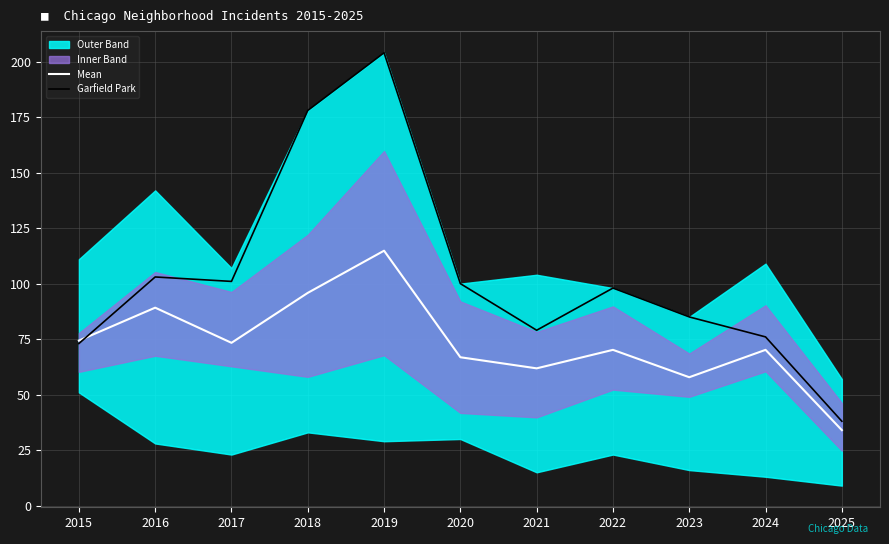

Between which two adjacent categories do Mean and Garfield Park first intersect?

2015 and 2016